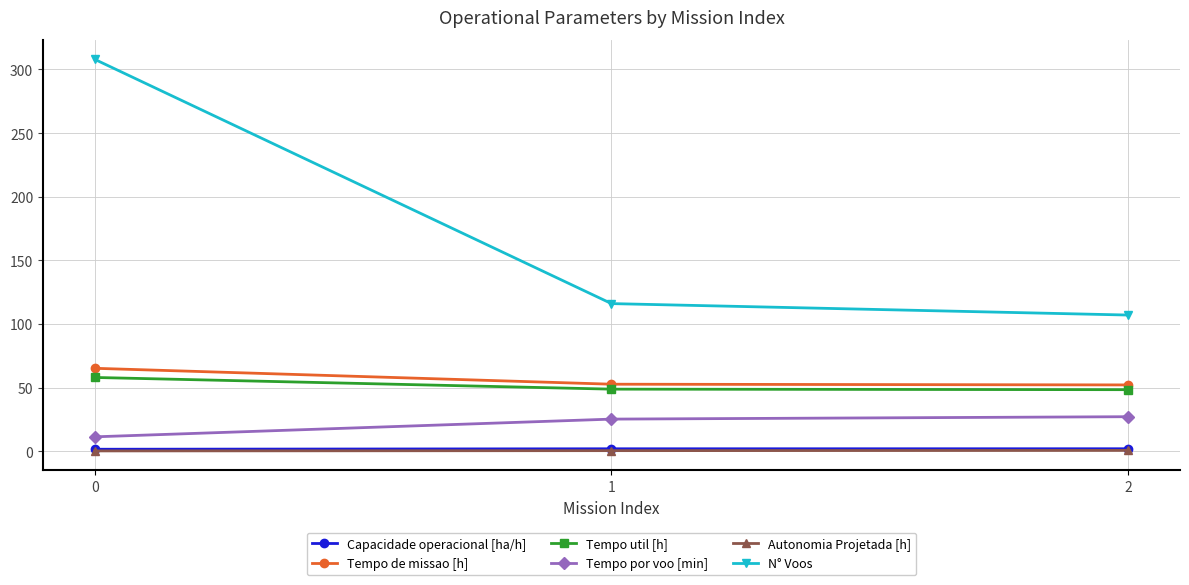

List the labels in order of N° Voos value, largest first.

0, 1, 2